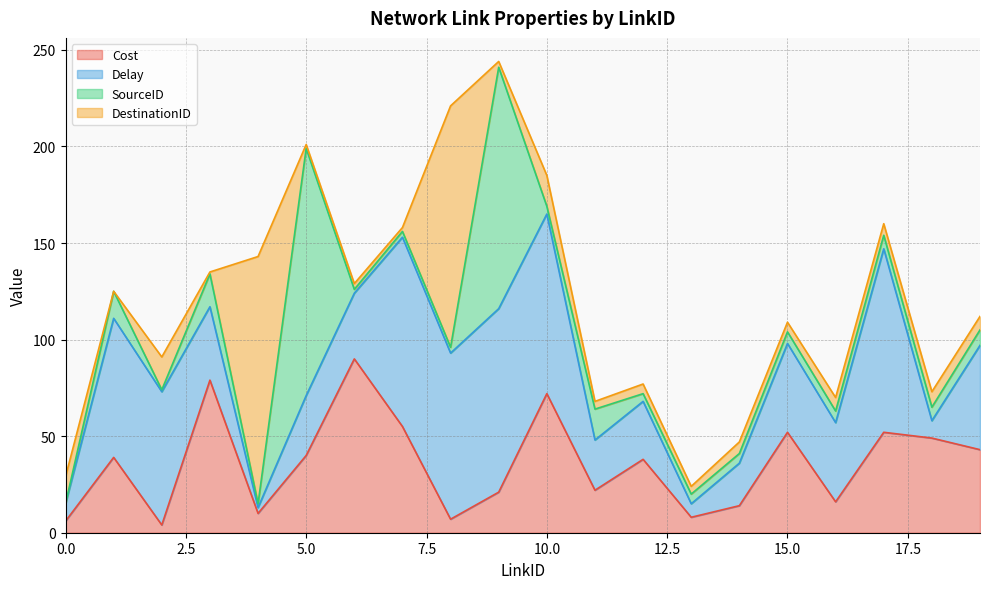

Which label corresponds to the largest value in the chart?

5